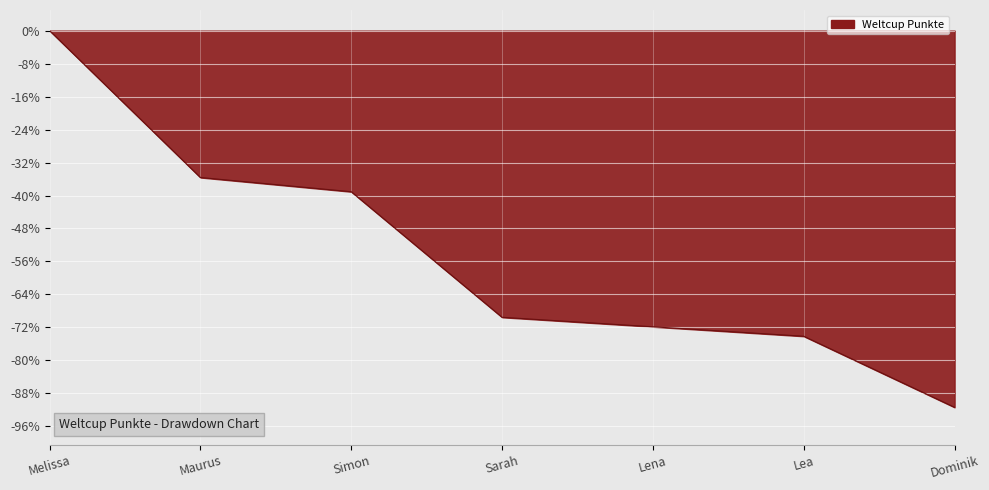

Which category has the lowest value across all series?

Dominik